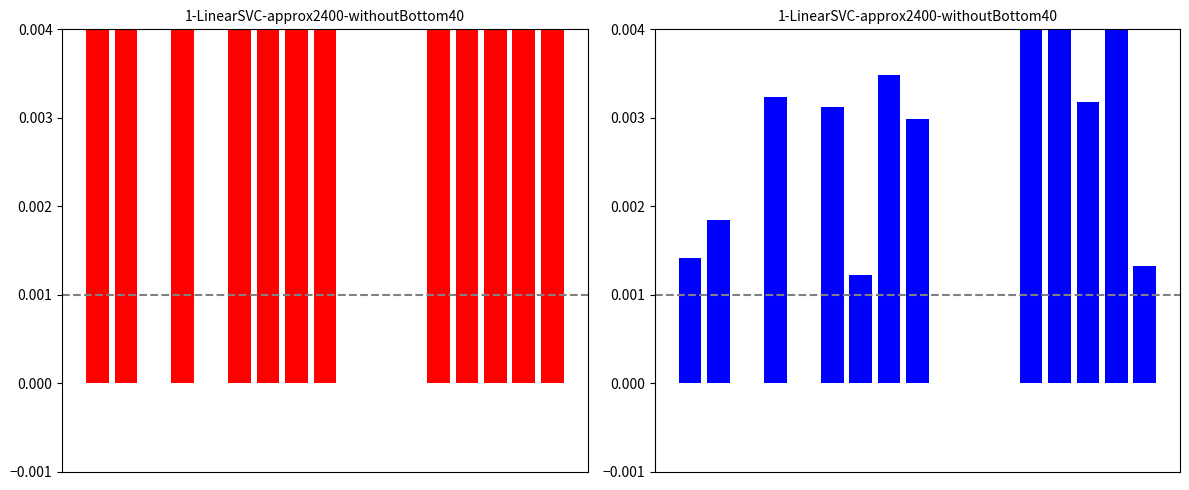

At which category is the sum across all series the highest?

13